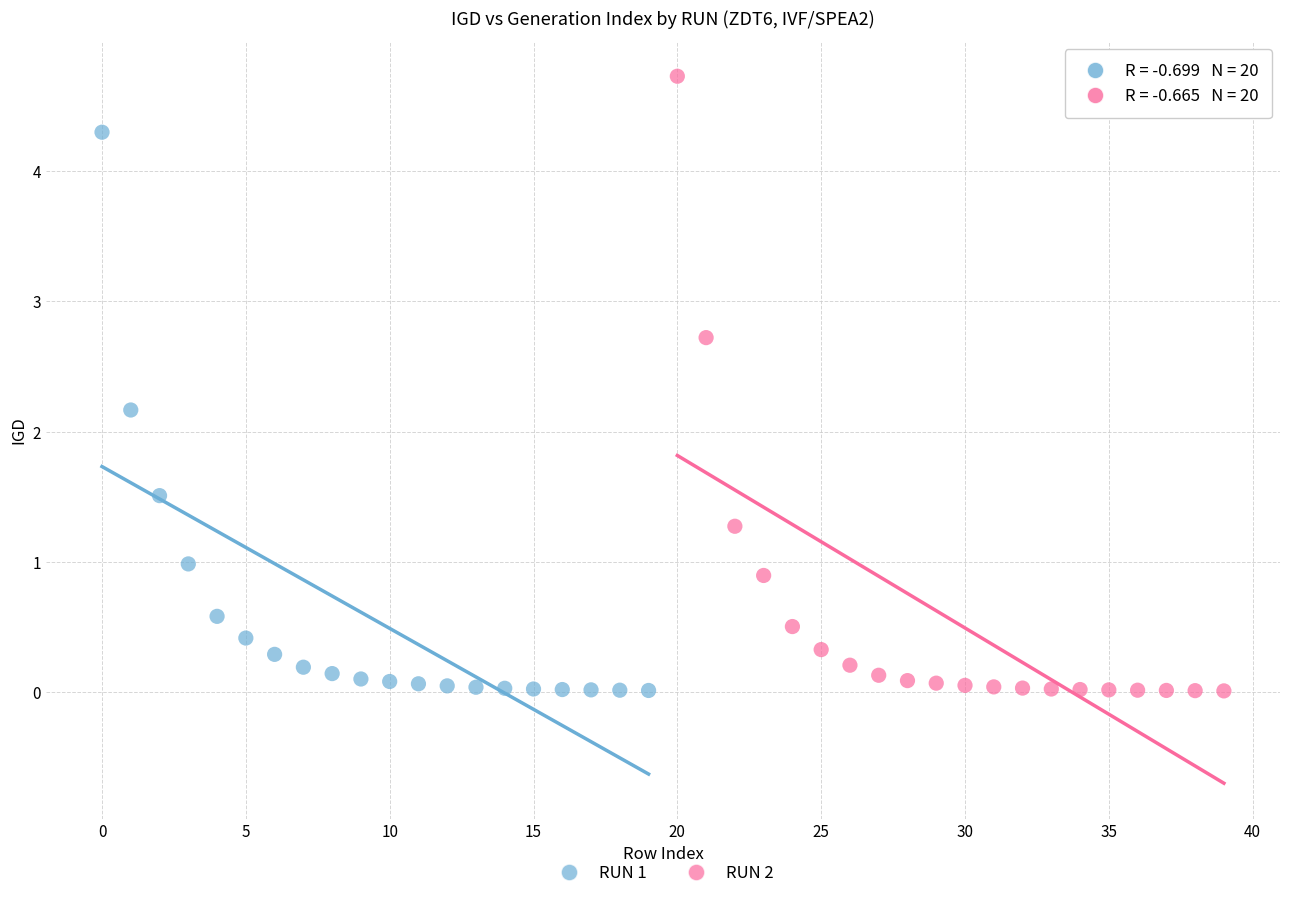

Which series contains the highest Y value?

RUN 2